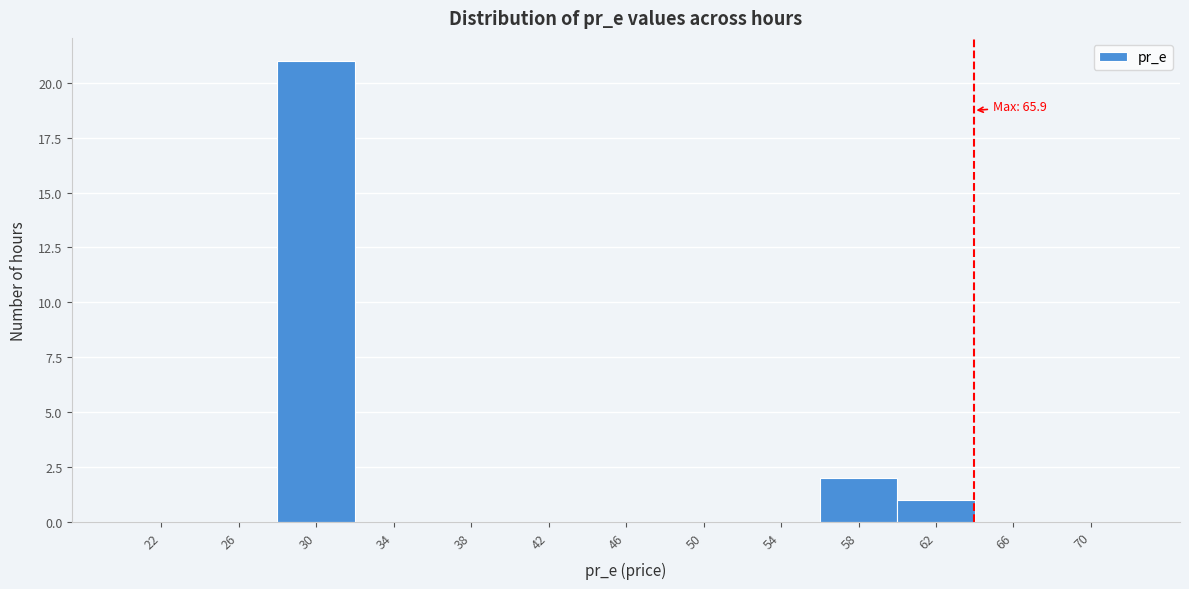

Reading left to right, transcribe all the data shown in this chart.

22=0	26=0	30=21	34=0	38=0	42=0	46=0	50=0	54=0	58=2	62=1	66=0	70=0